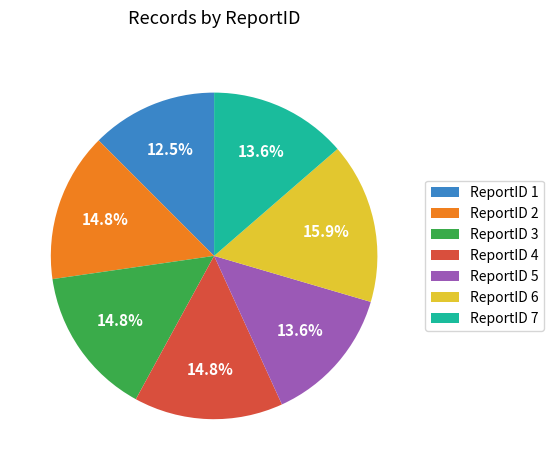

Which slice is the largest?

ReportID 6